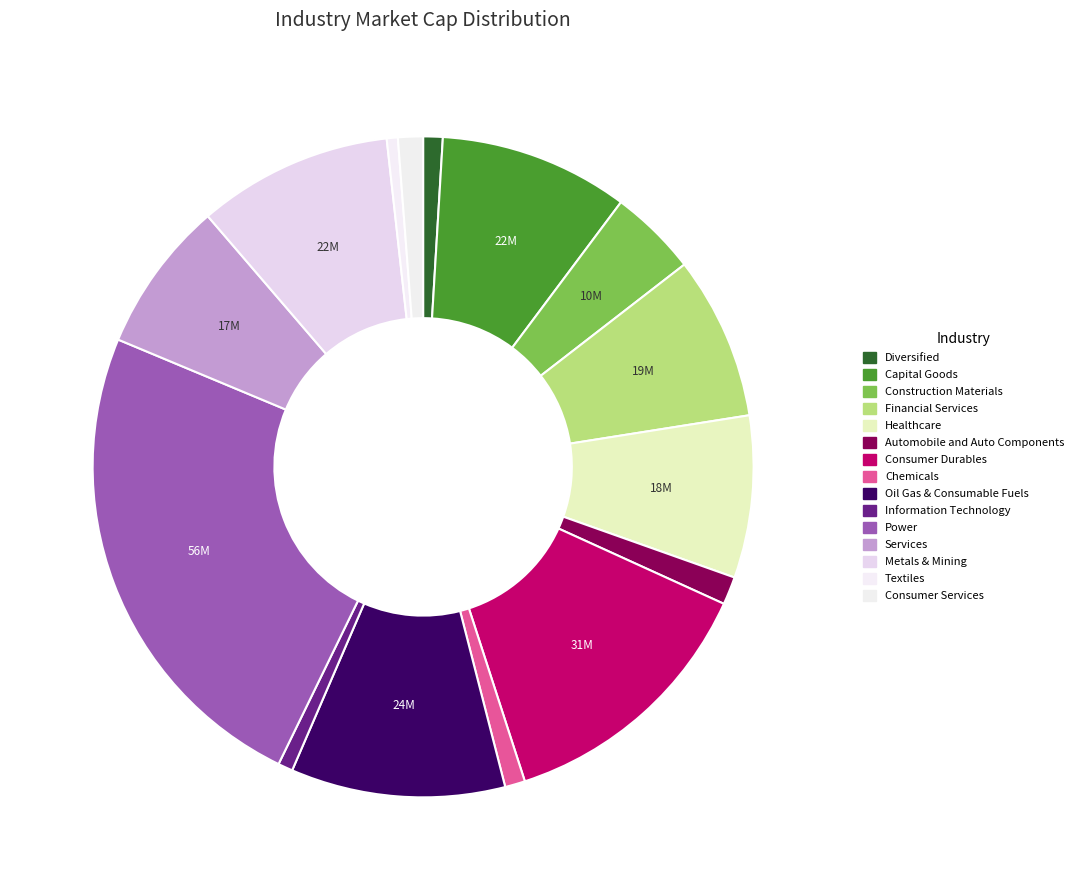

The Metals & Mining slice represents 1% of the pie. True or false?

False